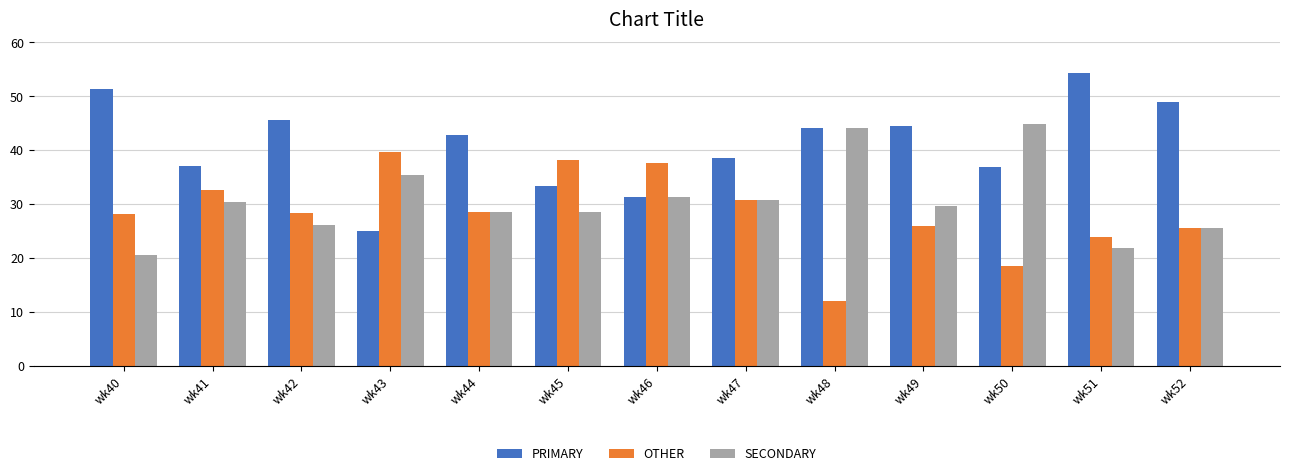

Rank the series by their average value, from lowest to highest.

OTHER, SECONDARY, PRIMARY